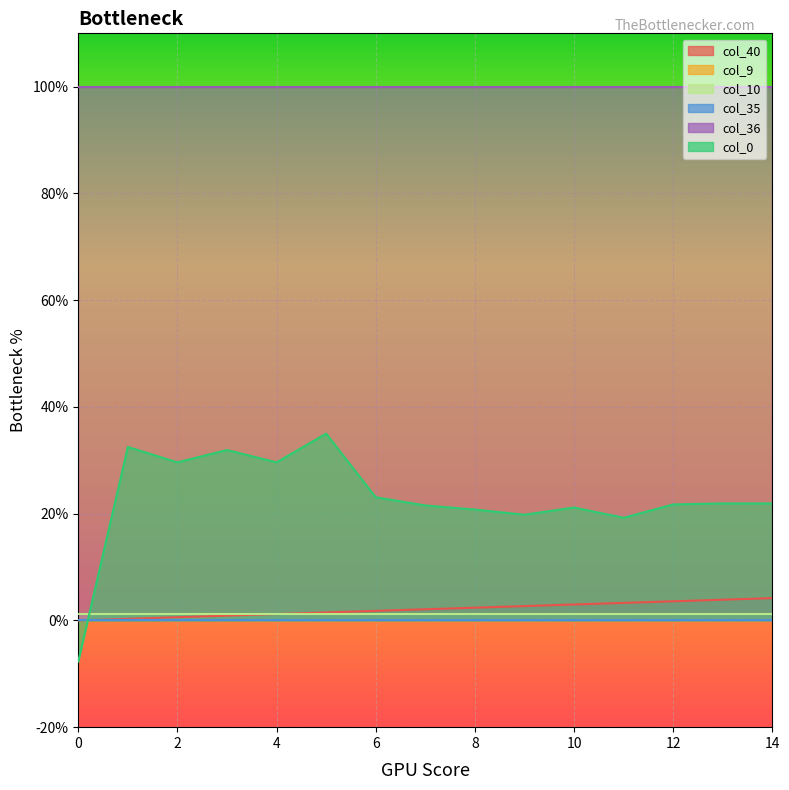

Which series has the widest spread of values?

col_0